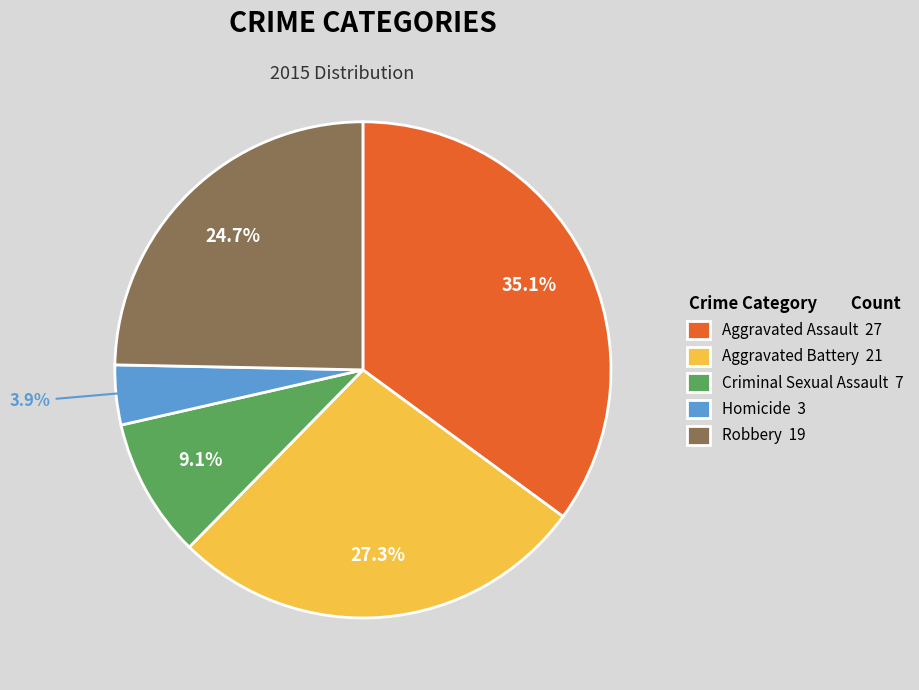

To the nearest percent, what portion does Aggravated Assault represent?

35%